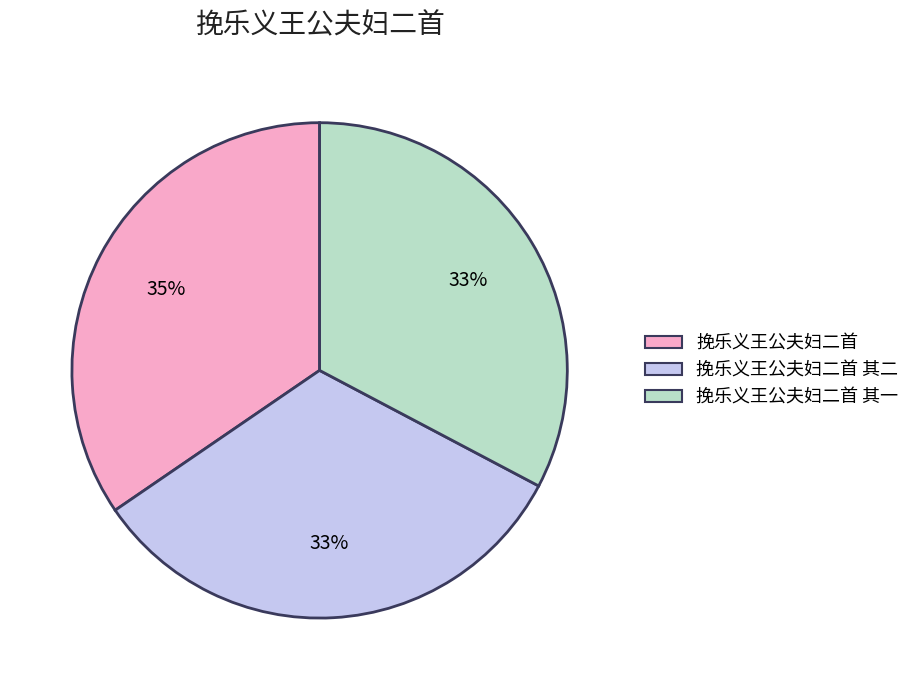

Is there a majority slice in this chart?

No